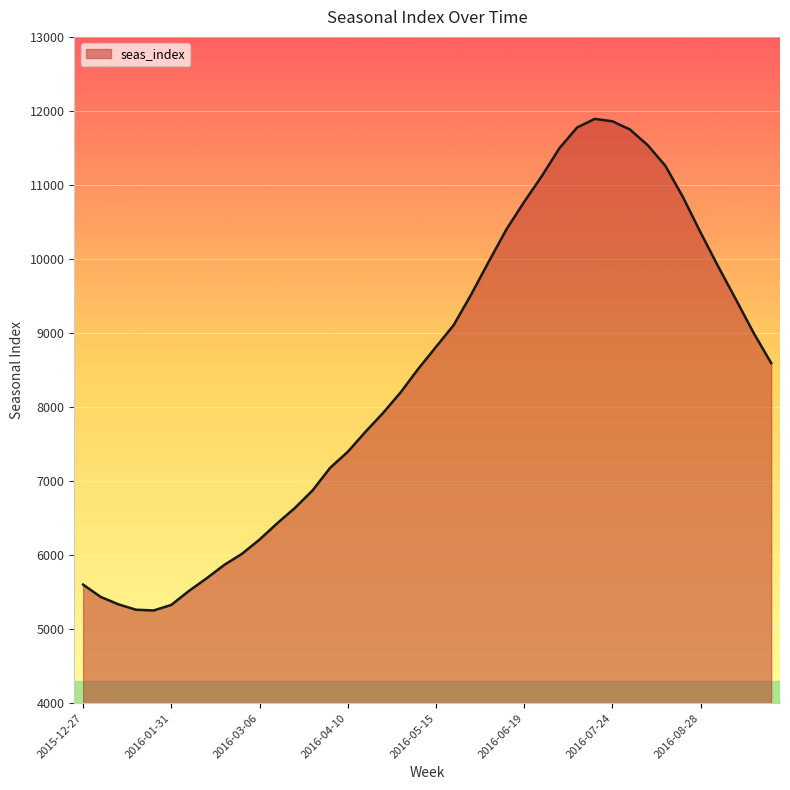

What is the greatest value displayed?

11892.1